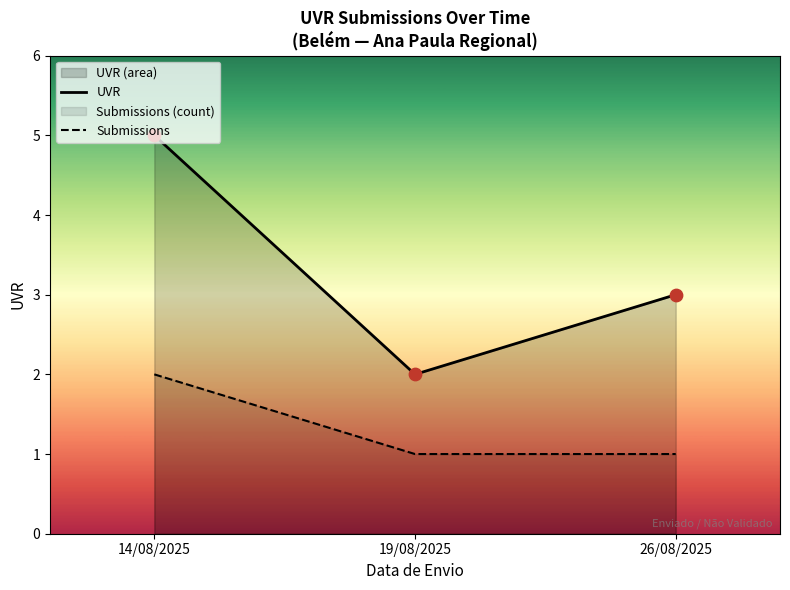

Which series contains the highest Y value?

UVR